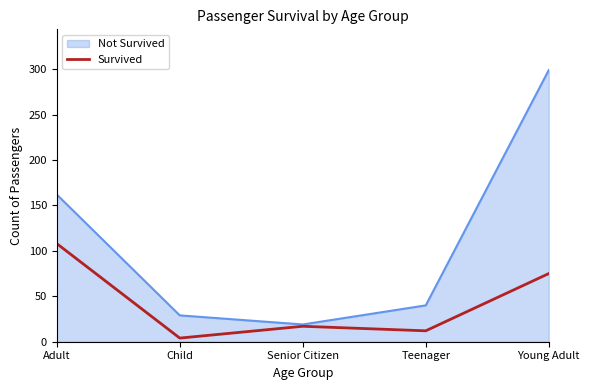

At Child, list the series in order from largest to smallest.

Not Survived, Survived